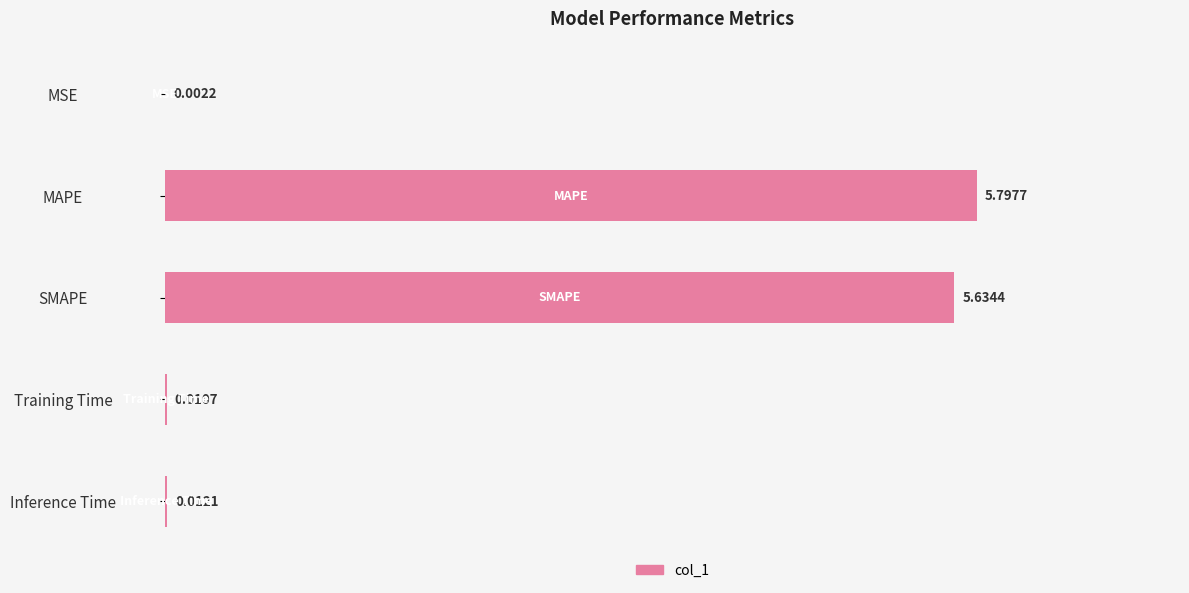

Are the bars horizontal?

Yes